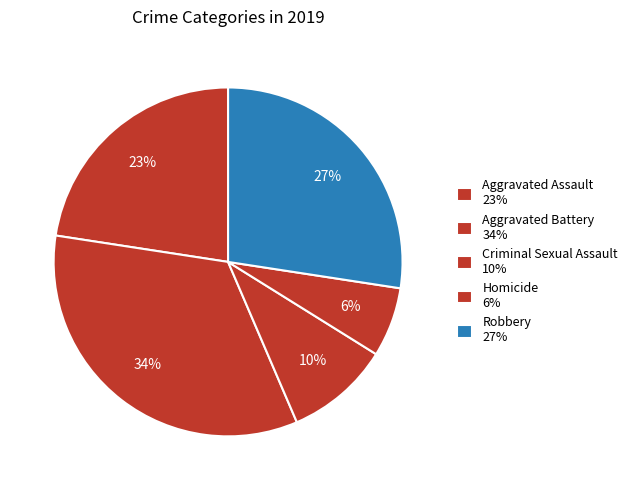

What percentage is NOT represented by Aggravated Assault?

77.4%